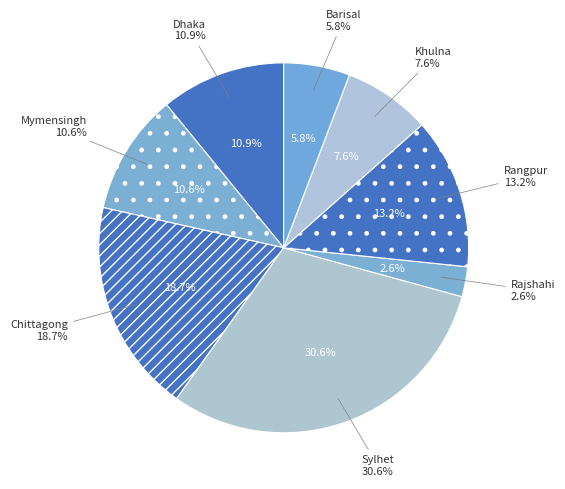

To the nearest percent, what percentage of the pie is Chittagong?

19%